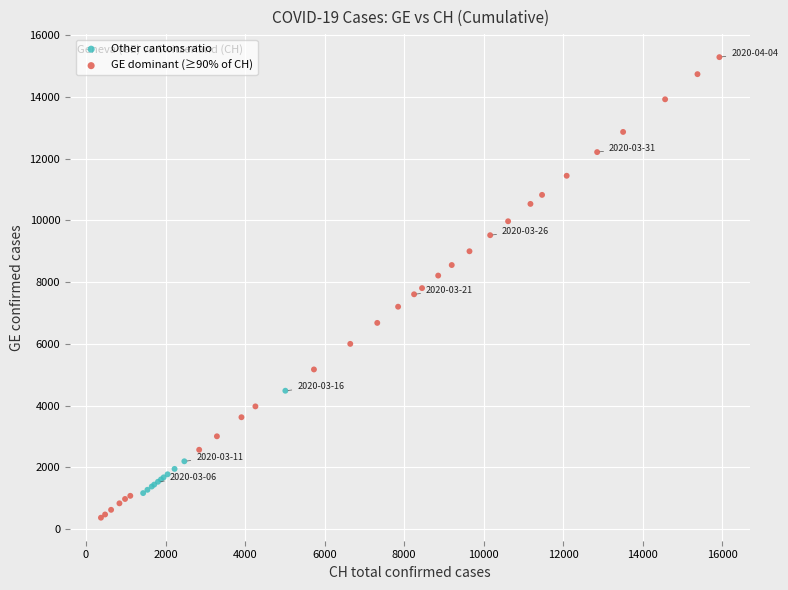

Which series has the widest spread of Y values?

GE dominant (≥90% of CH)